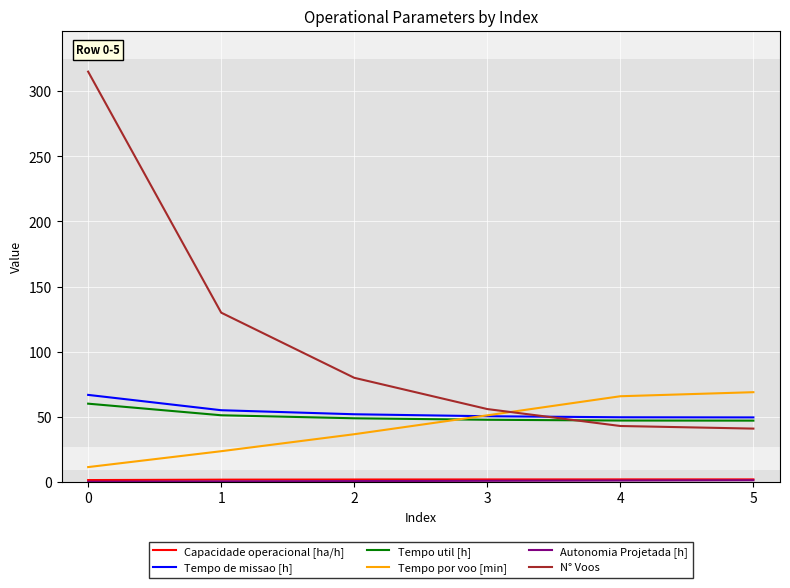

What is the spread (max minus min) of values at 4?

64.7